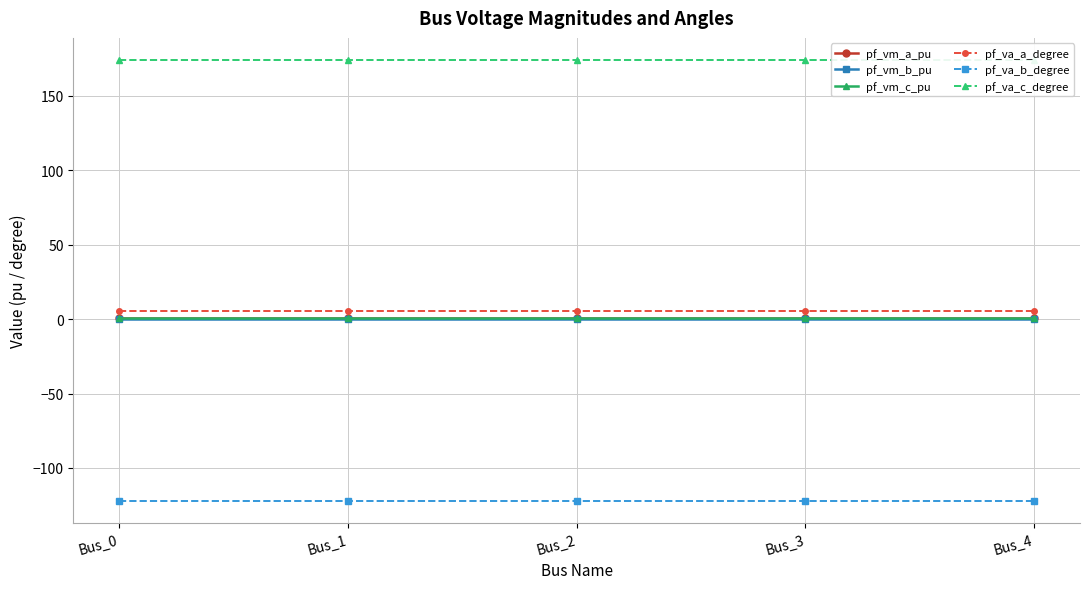

Is the value of pf_va_c_degree at Bus_3 greater than the value of pf_vm_b_pu at Bus_0?

Yes